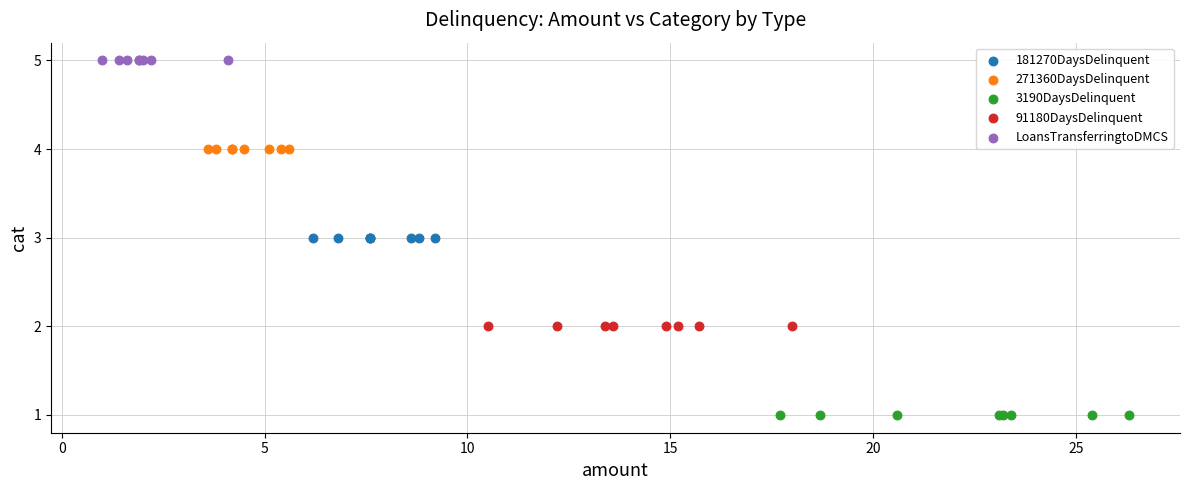

Which series contains the lowest Y value?

3190DaysDelinquent